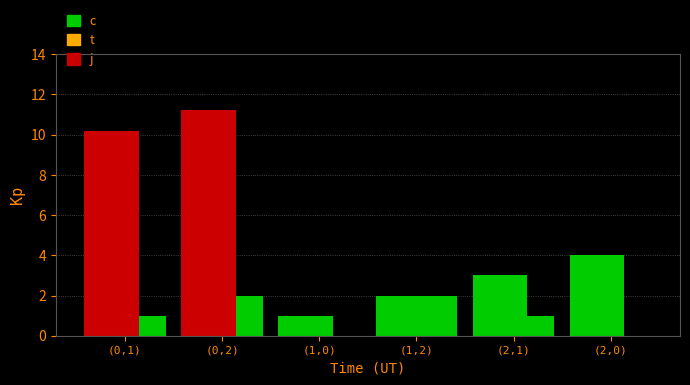

List the series in order of their peak value, highest first.

c, t, j